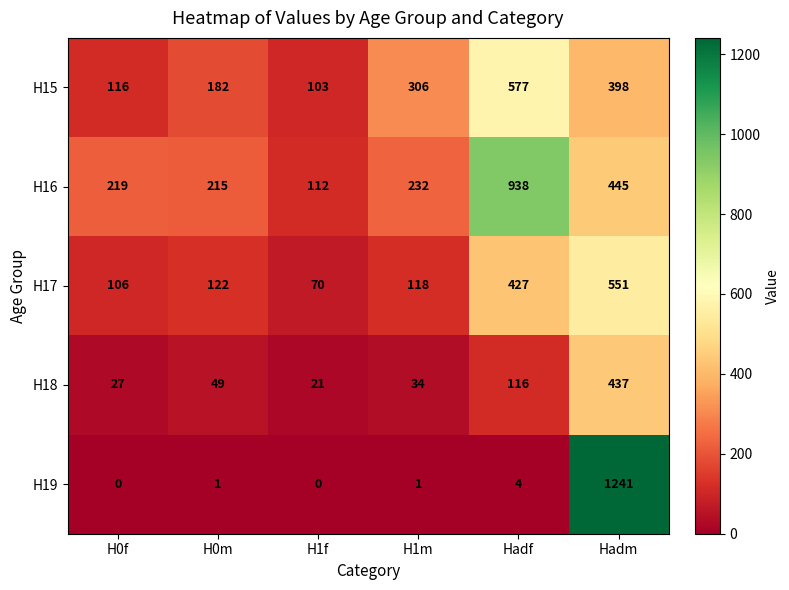

Which label corresponds to the largest value in the chart?

Hadm